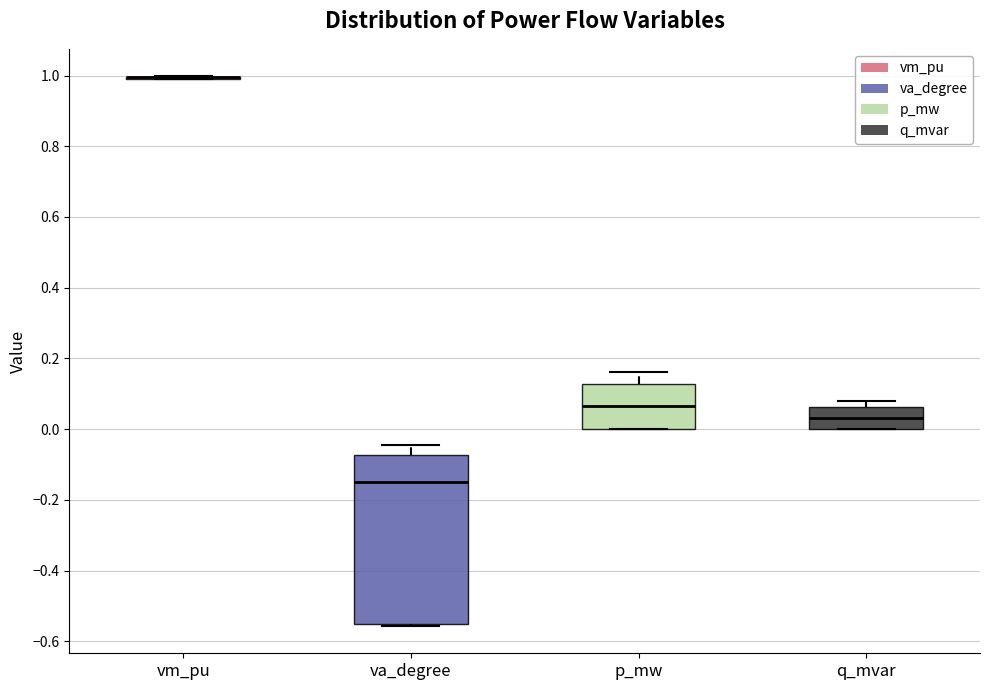

Reading left to right, read every box against the y-axis: the position of its median line, the range the box covers, and the ends of its whiskers. The values are not printed on the chart, so give them approximately, as read against the axis.

vm_pu: box collapsed to a line at 1.00, whiskers 0.98 to 1.00
va_degree: median -0.16, box -0.56 to -0.08, whiskers -0.56 to -0.04
p_mw: median 0.06, box 0.00 to 0.12, whiskers 0.00 to 0.16
q_mvar: median 0.04, box 0.00 to 0.06, whiskers 0.00 to 0.08